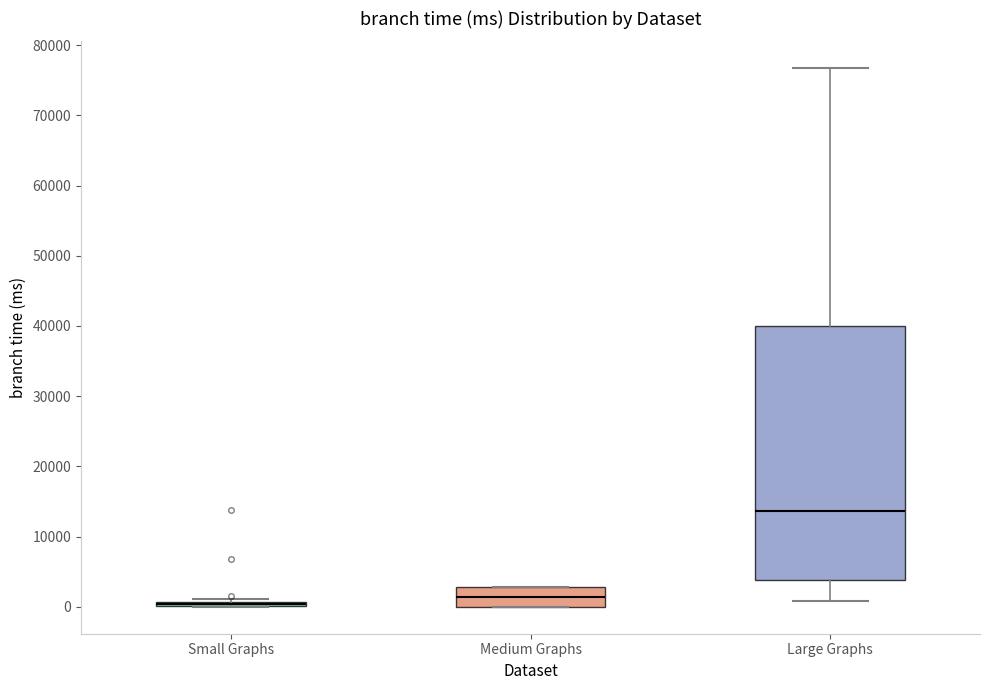

Reading left to right, read every box against the y-axis: the position of its median line, the range the box covers, and the ends of its whiskers. The values are not printed on the chart, so give them approximately, as read against the axis.

Small Graphs: box collapsed to a line at 0, whiskers 0 to 1000
Medium Graphs: median 1000, box 0 to 3000, whiskers 0 to 3000
Large Graphs: median 14000, box 4000 to 40000, whiskers 1000 to 77000